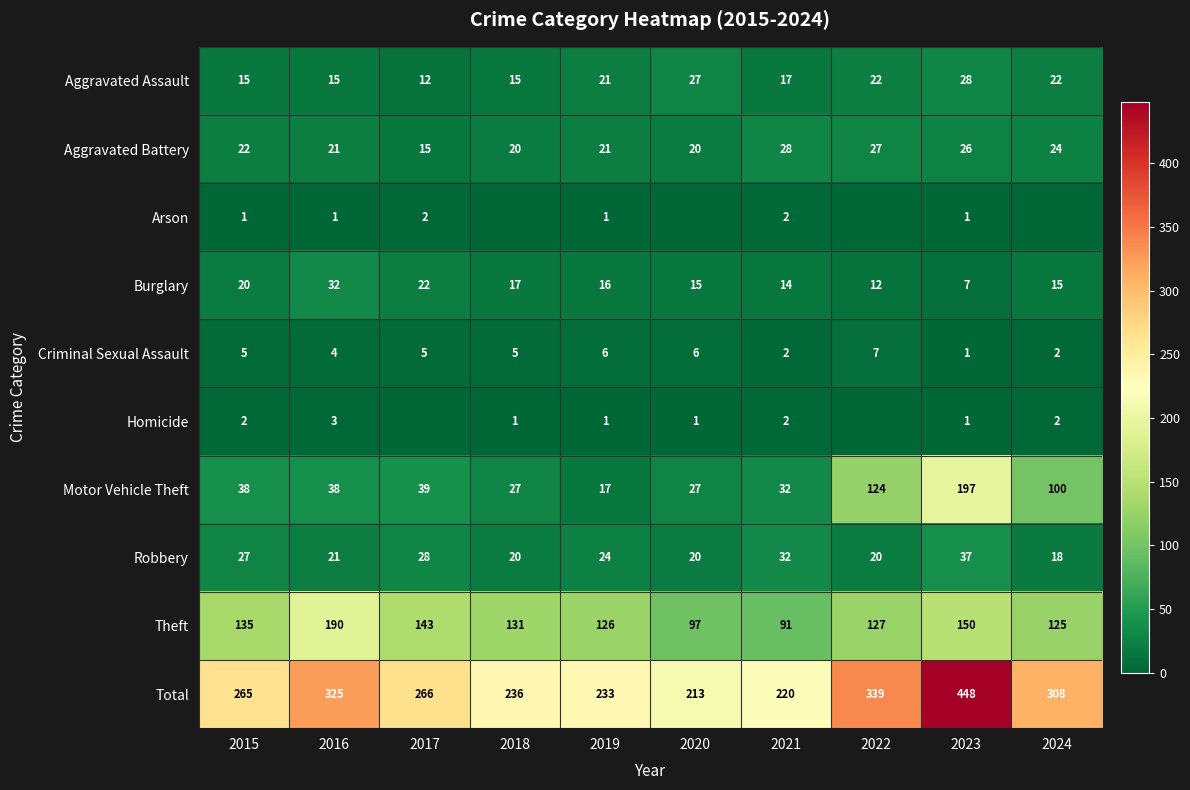

How many distinct data groups are displayed?

10